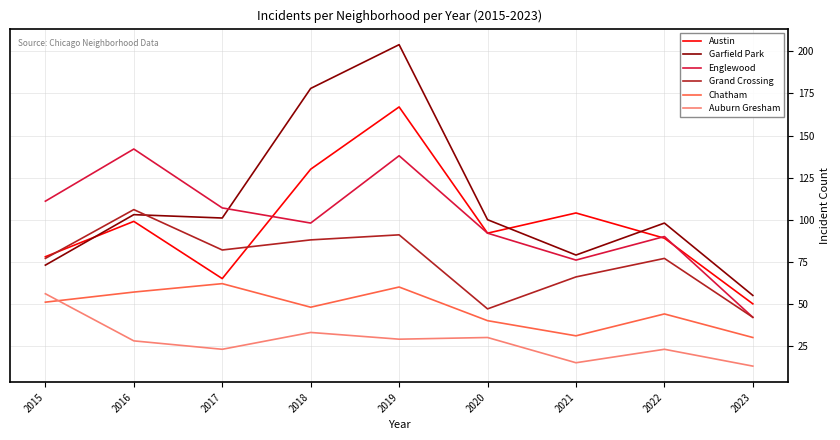

Count the number of data series in this chart.

6